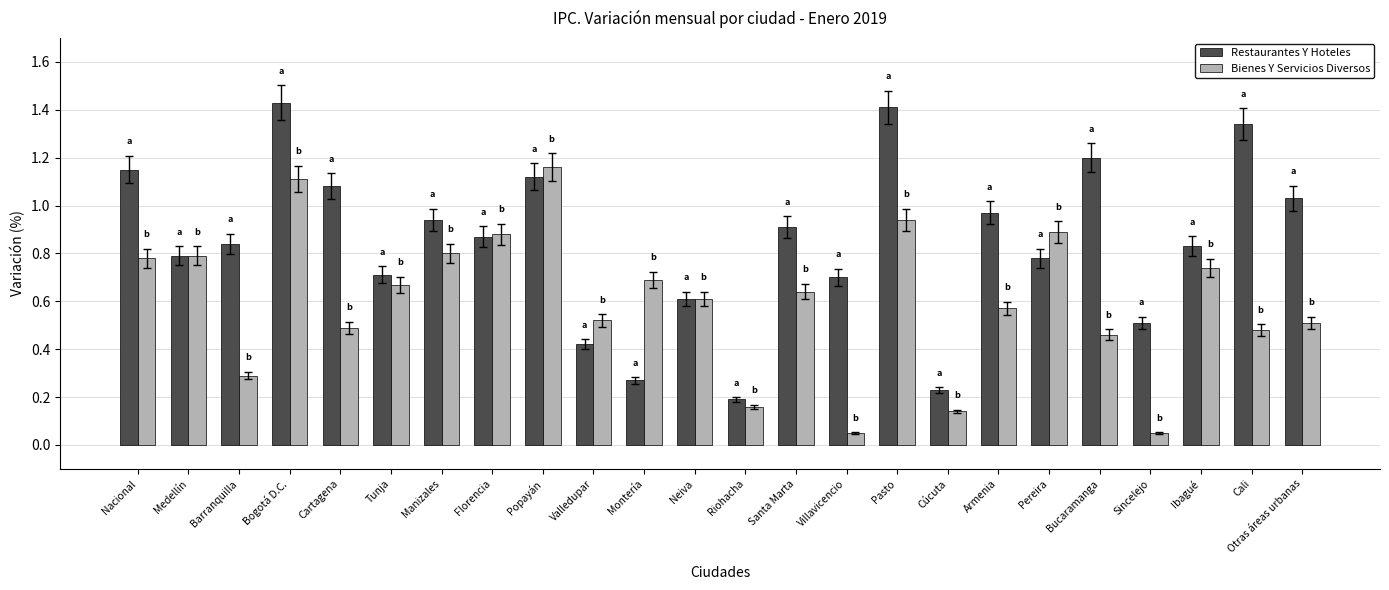

How many distinct data groups are displayed?

2